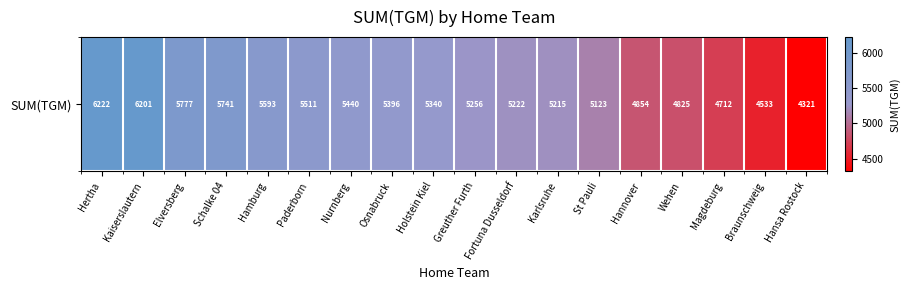

Which label corresponds to the smallest value in the chart?

Hansa Rostock